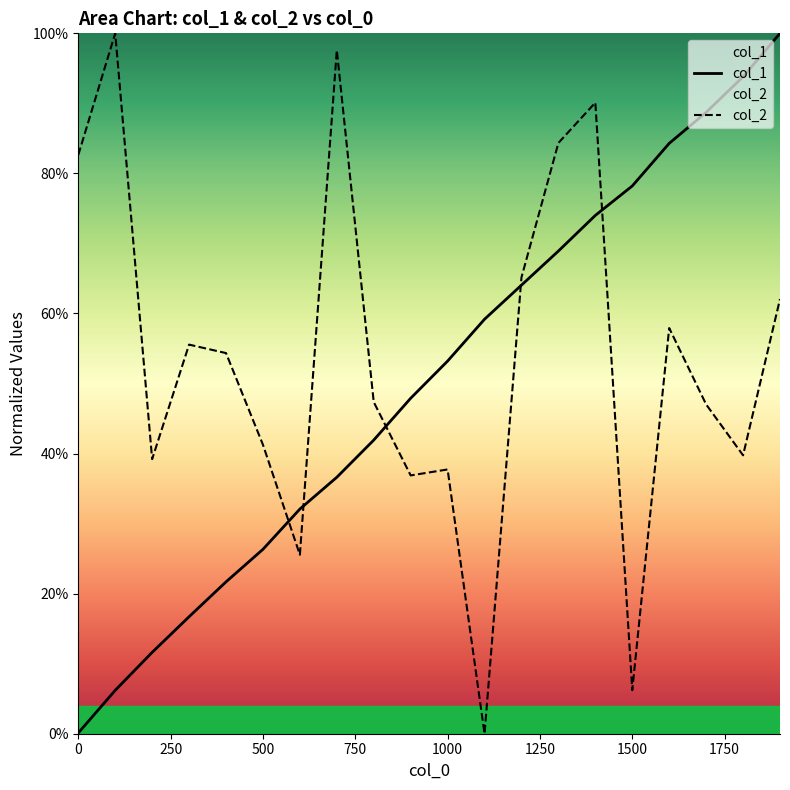

Is the value of col_2 at 400 greater than the value of col_1 at 700?

Yes